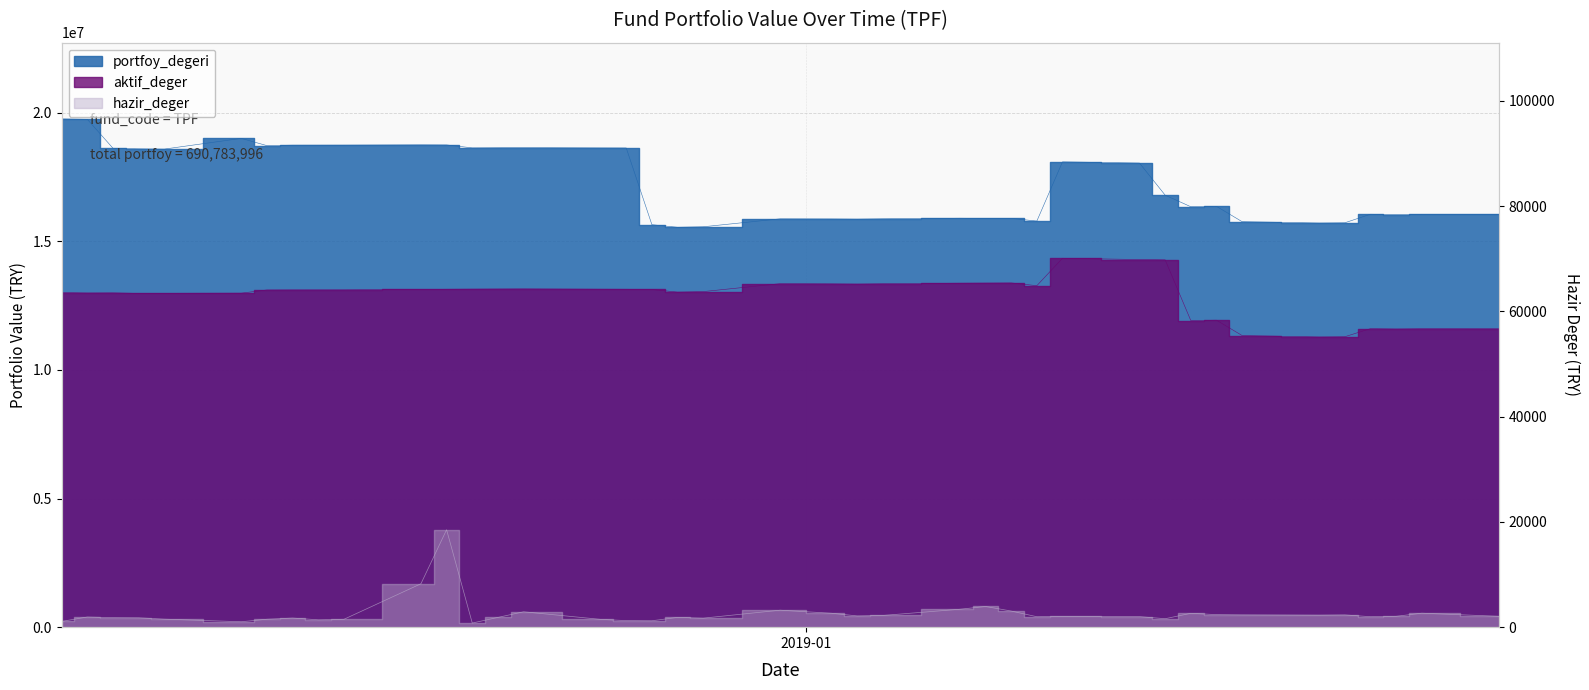

Which series has the largest range (max minus min)?

portfoy_degeri